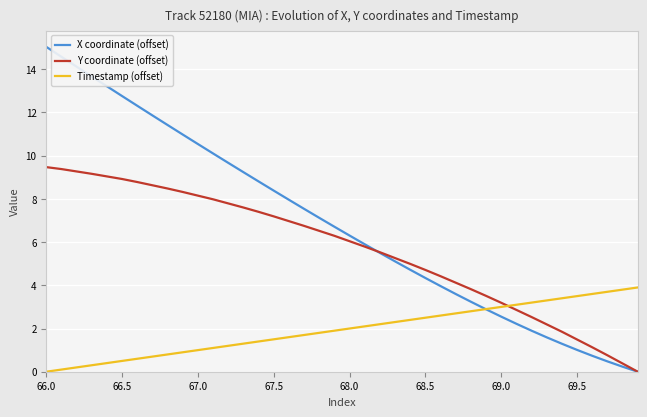

How many lines are shown in the chart?

3